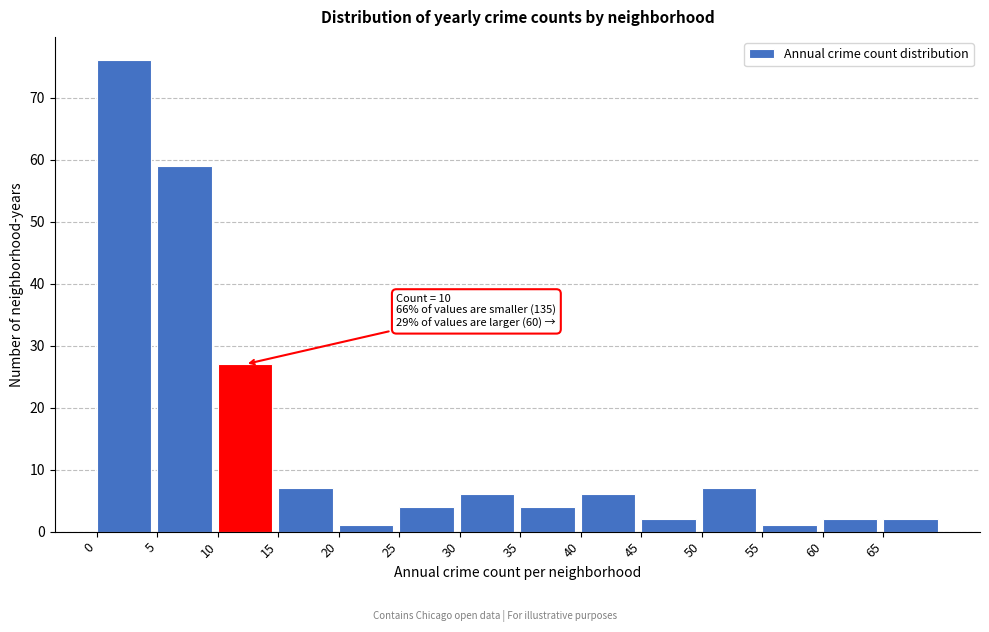

Over which range of the x-axis is the bar tallest?

0 to 5